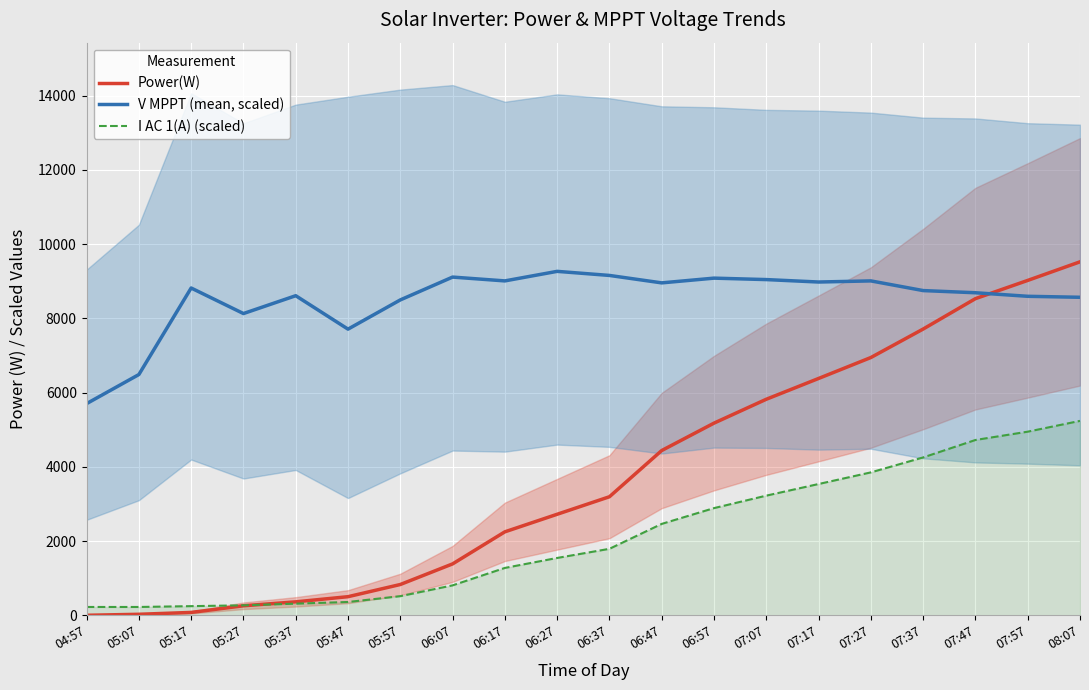

True or false: V MPPT (mean, scaled) has more than 2 interior local peaks.

True